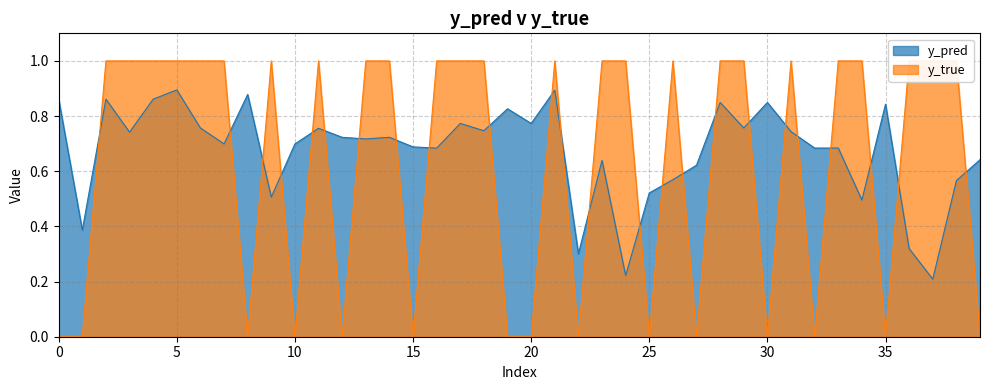

Where is the first local maximum for y_true?

9